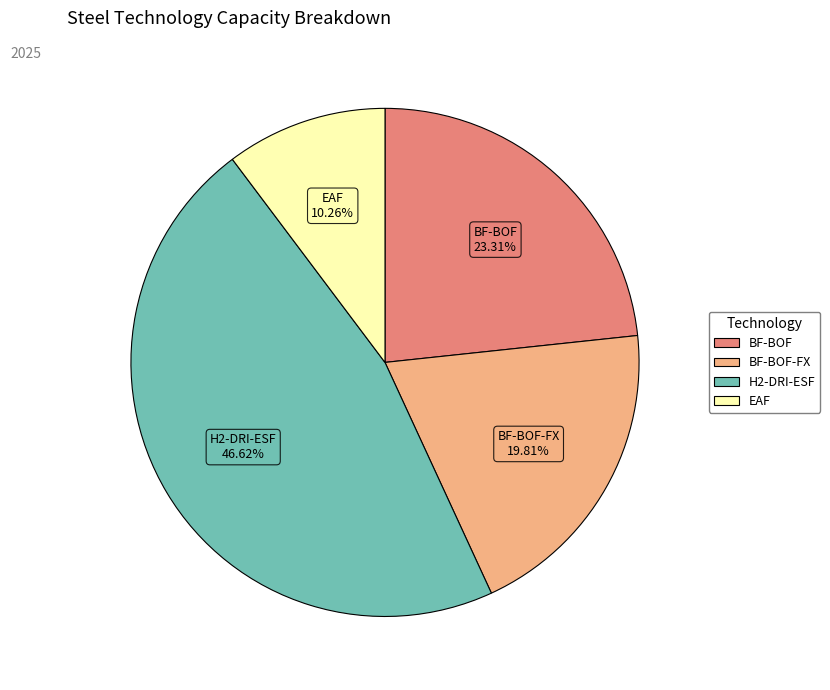

Is there a majority slice in this chart?

No